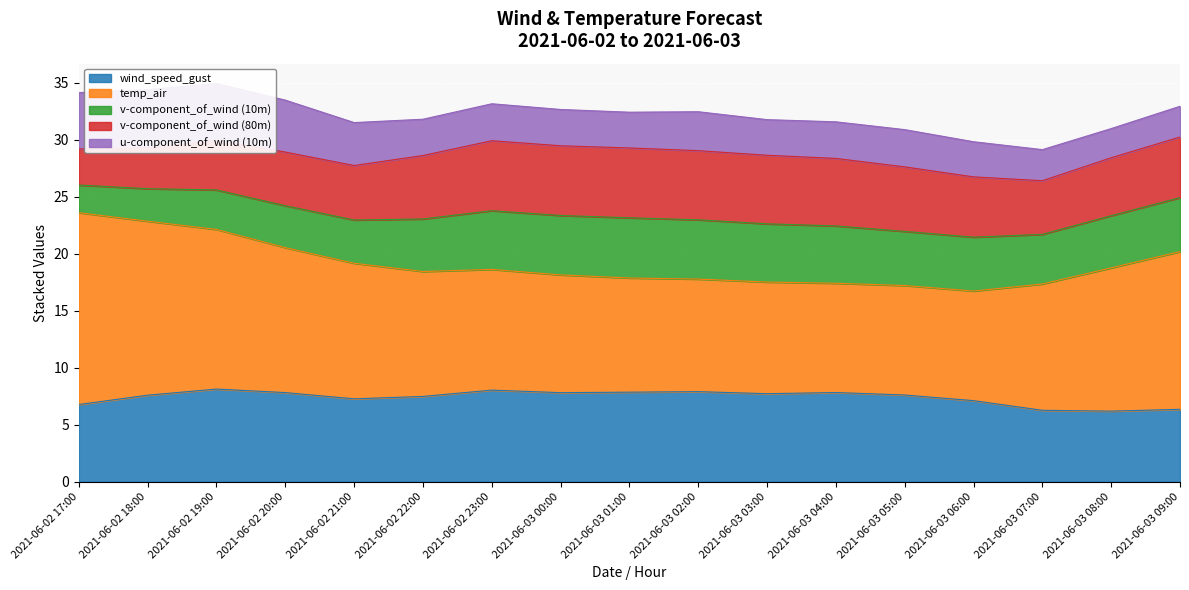

Which category has the lowest value in the v-component_of_wind (10m) series?

2021-06-02 17:00